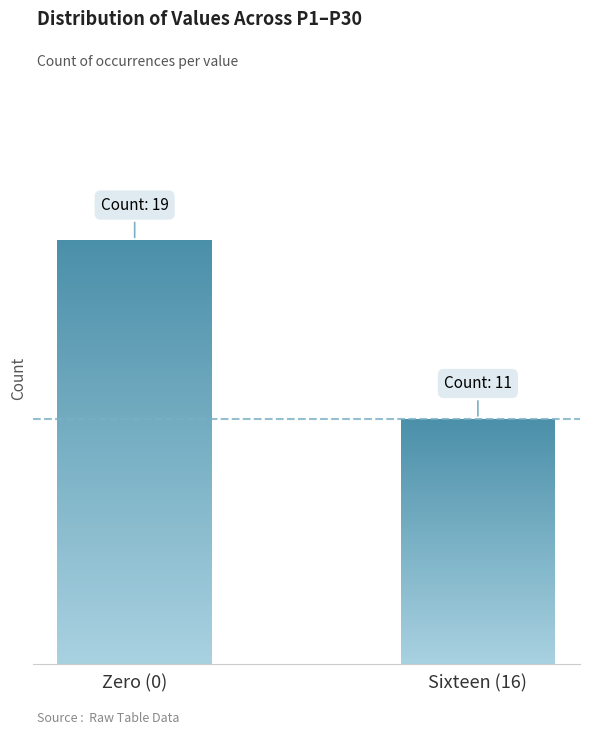

Reading left to right, what are all the values shown in this chart?

0	0	16	16	0	0	0	0	16	0	16	0	16	16	16	0	16	0	0	0	0	0	0	0	16	16	0	0	0	16